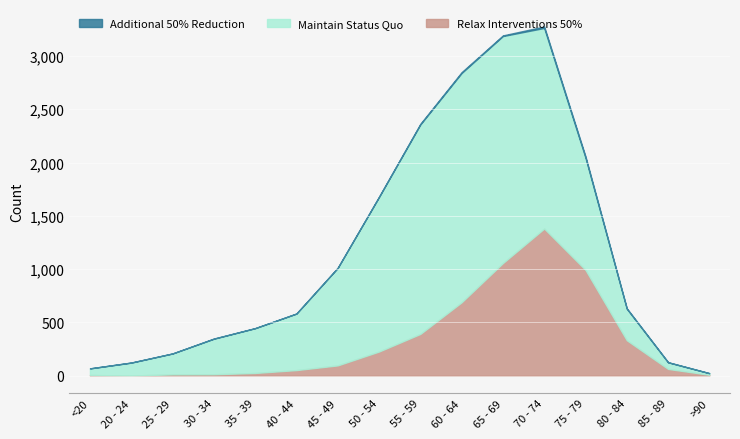

What is the label of the 9th point from the right?

50 - 54